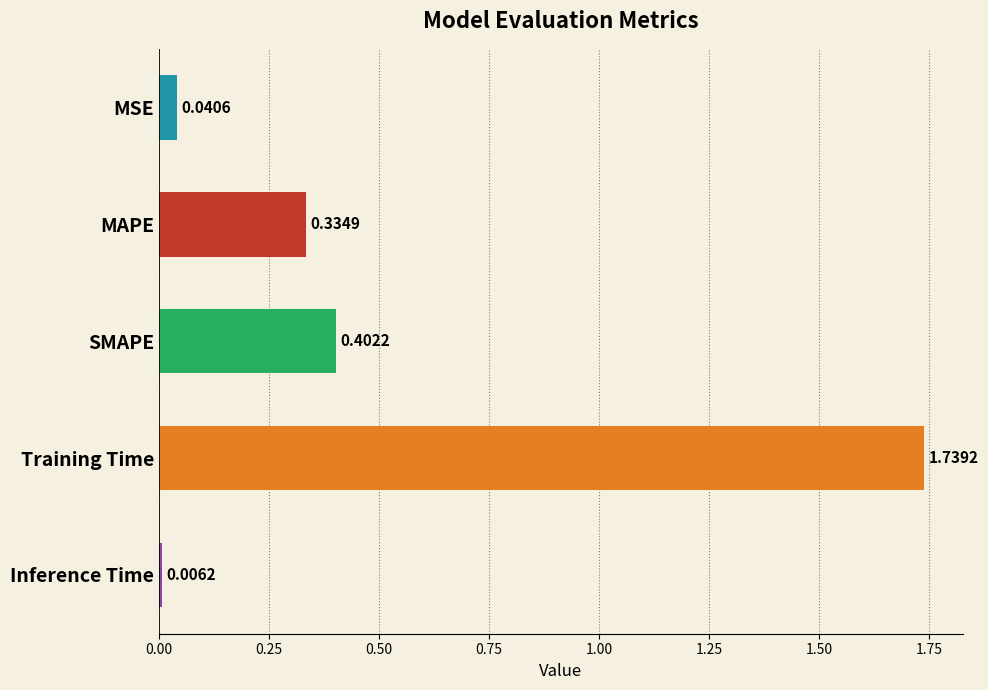

What is the average value?

0.5